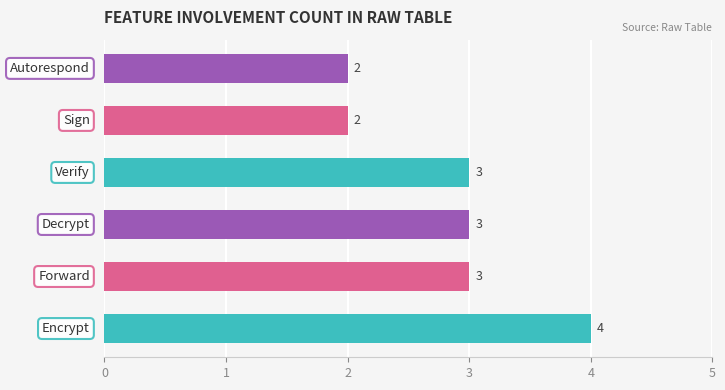

What is the average value?

3